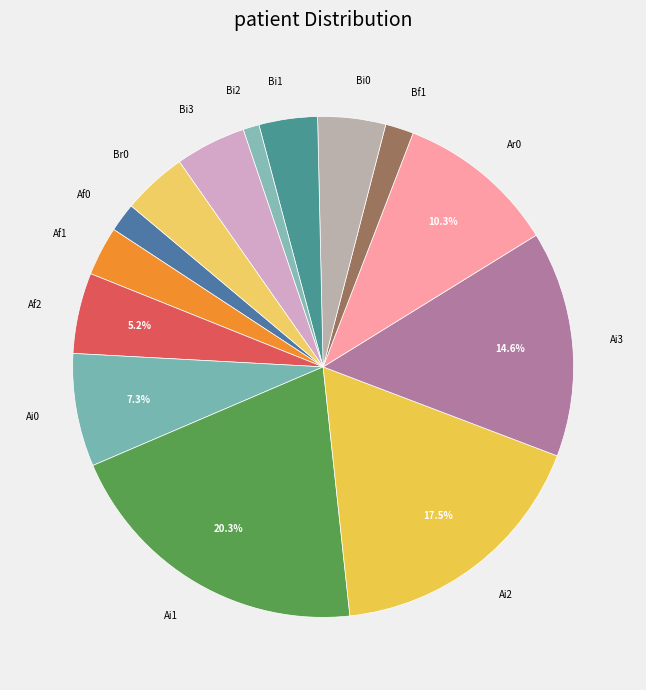

Between Af0 and Br0, which is larger?

Br0